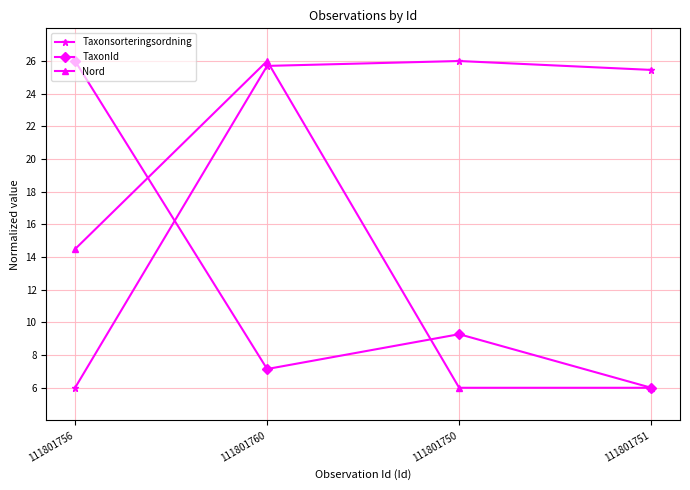

The value of Taxonsorteringsordning at 111801751 is 43.7. True or false?

False